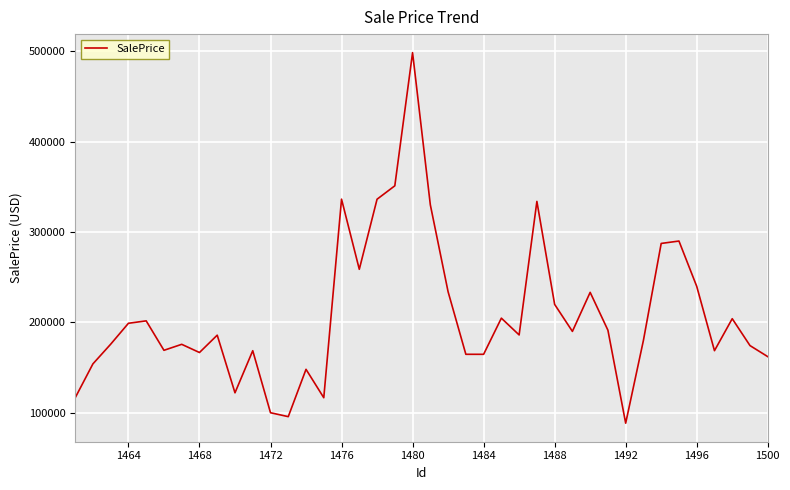

What is the difference between the maximum and minimum values?

410206.5